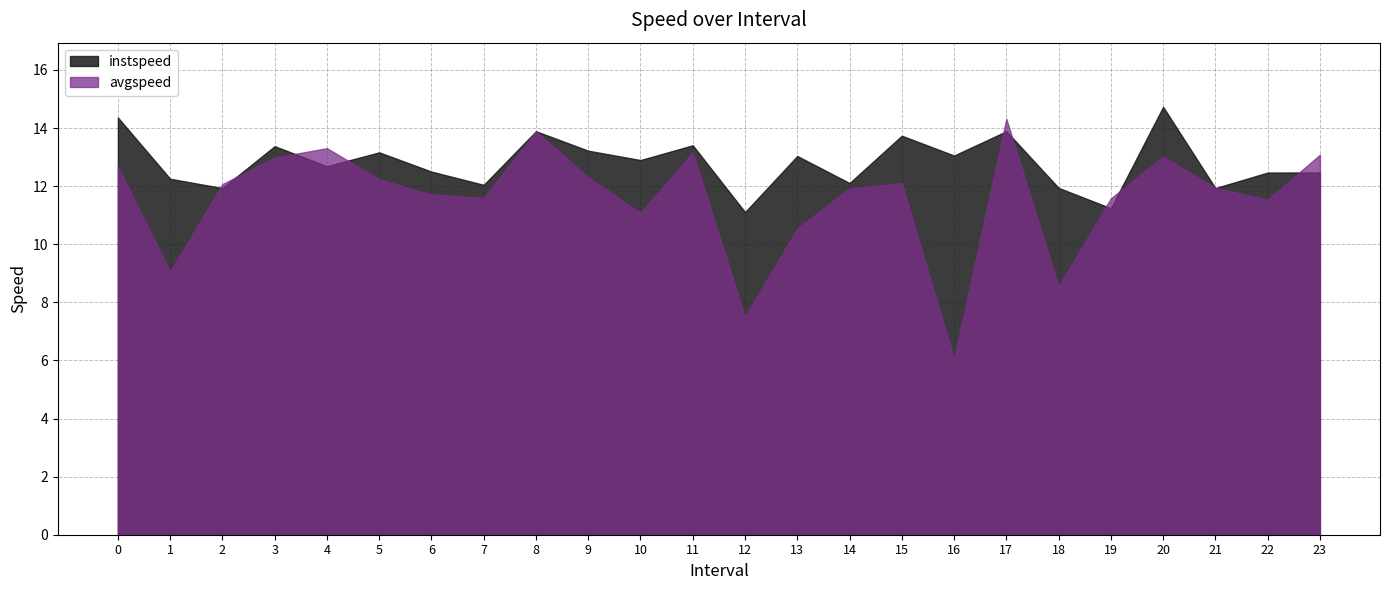

The value of instspeed at 10.0 is 12.9. True or false?

True